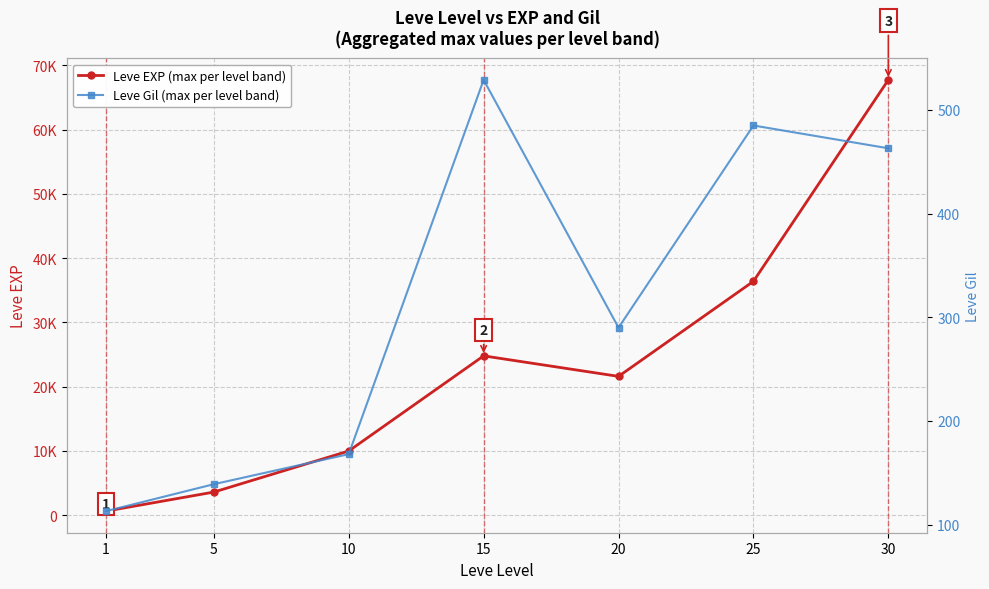

How many lines are shown in the chart?

2